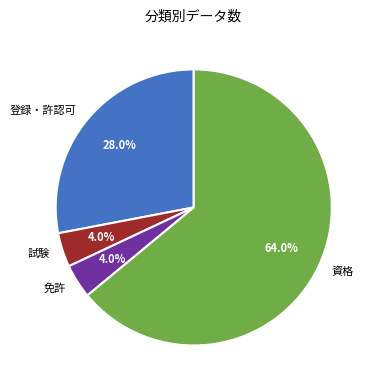

How many slices are in this pie chart?

4